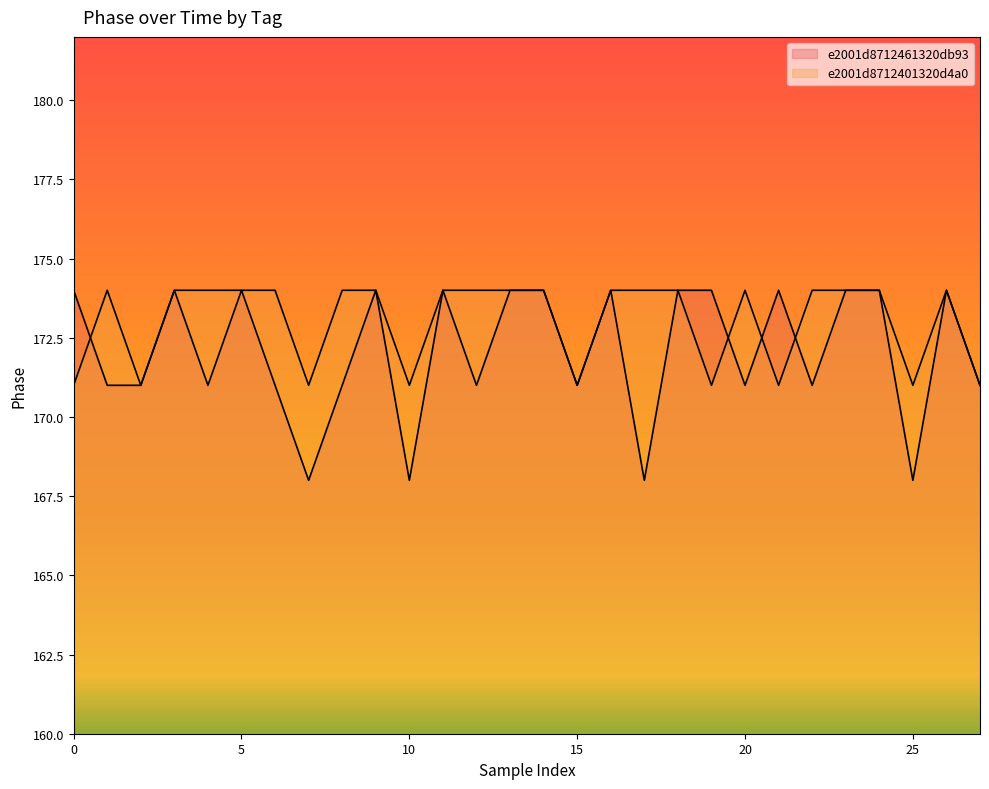

How many times do e2001d8712461320db93 and e2001d8712401320d4a0 cross each other?

4